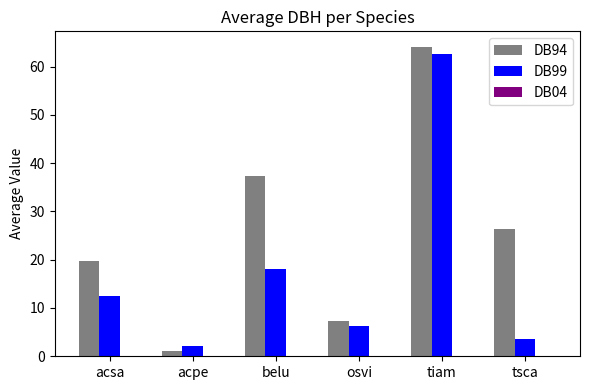

Which series has the widest spread of values?

DB94